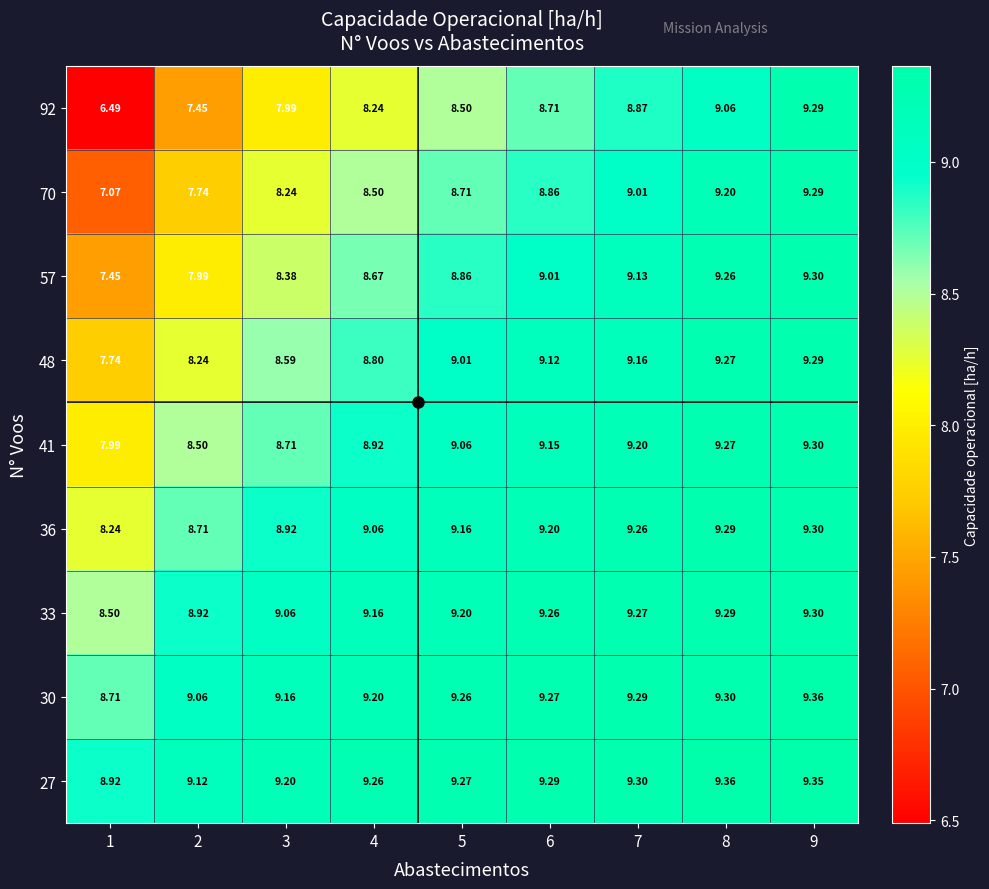

What is the greatest value displayed?

9.4